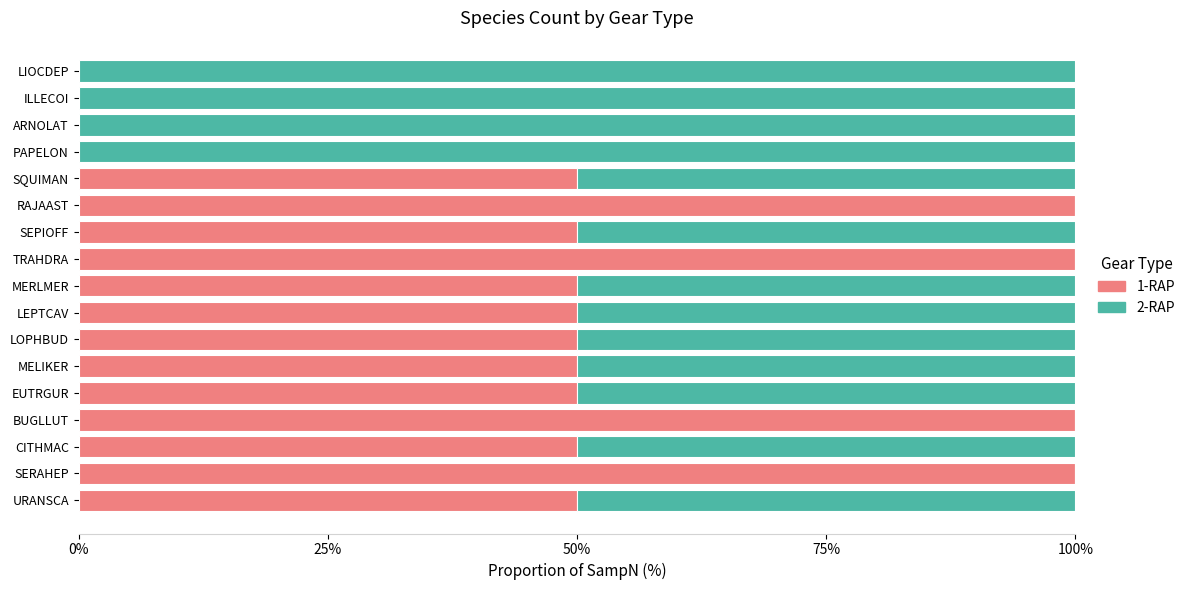

The 1-RAP series shows 50 at SQUIMAN. True or false?

True